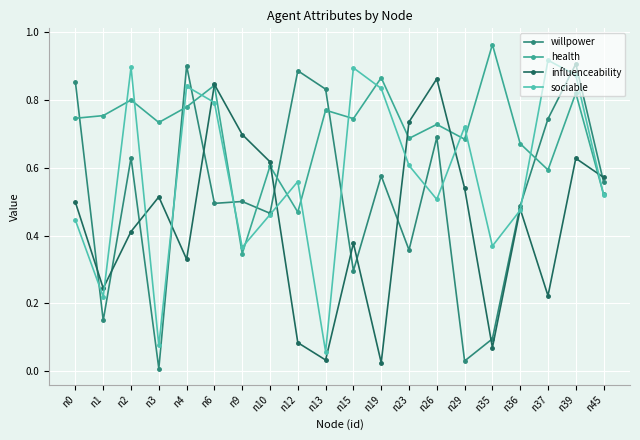

True or false: influenceability has a value of 0.8 at n6.

True